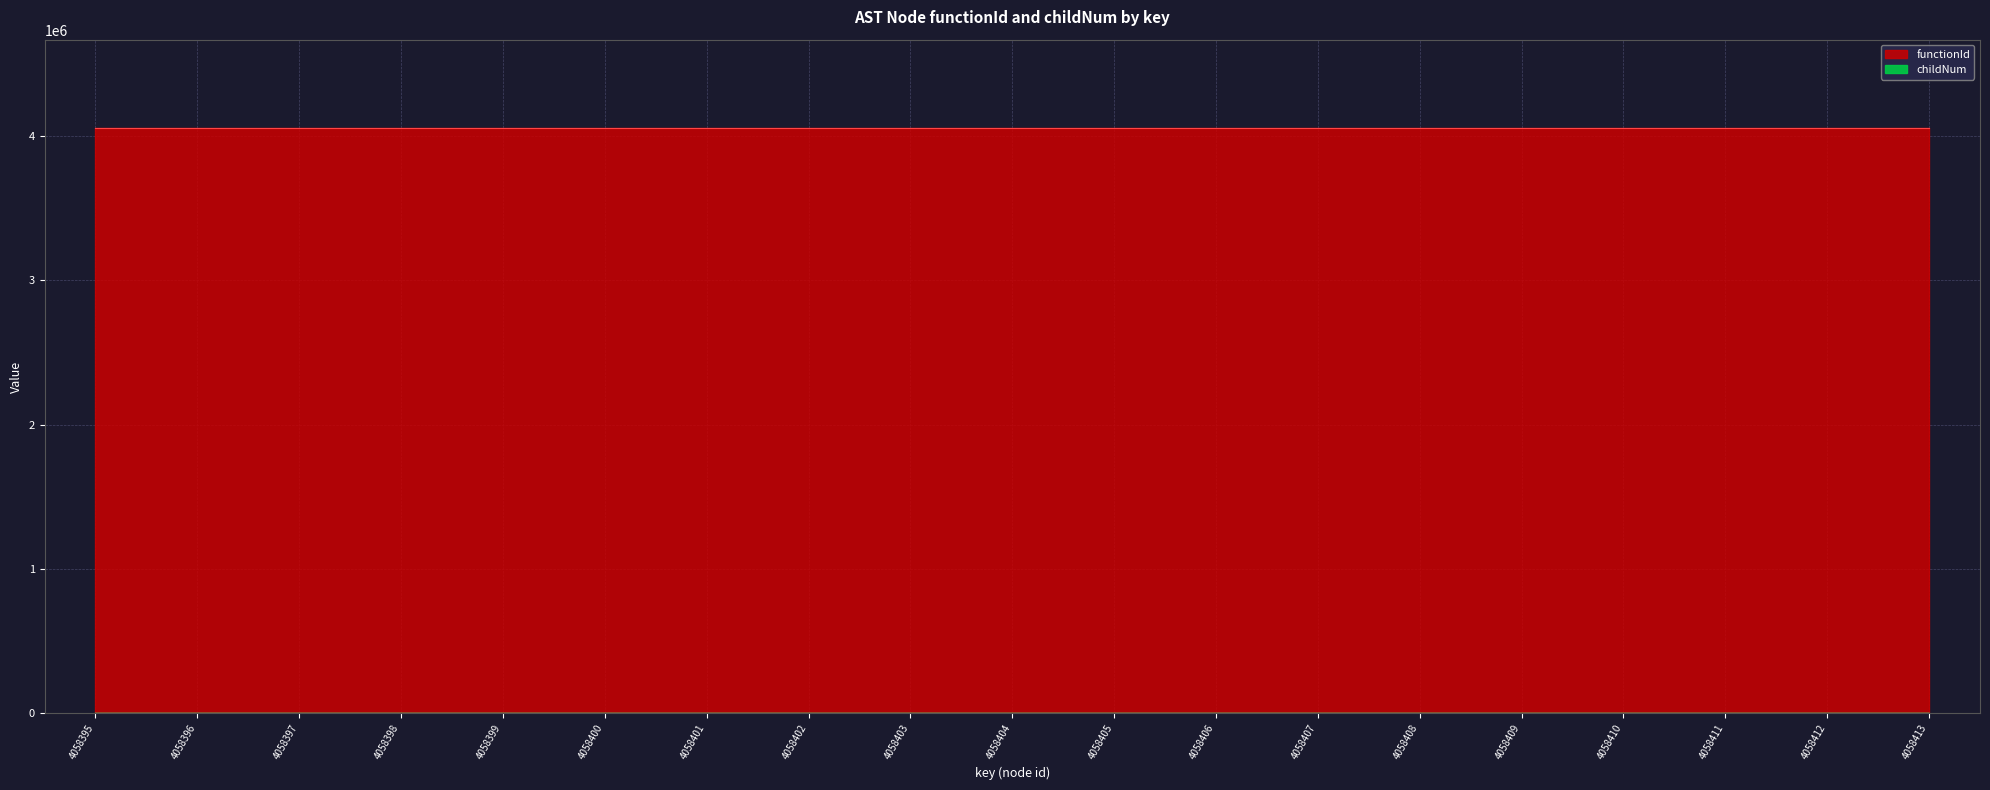

Is it true that the value at 4058408 is 0?

True